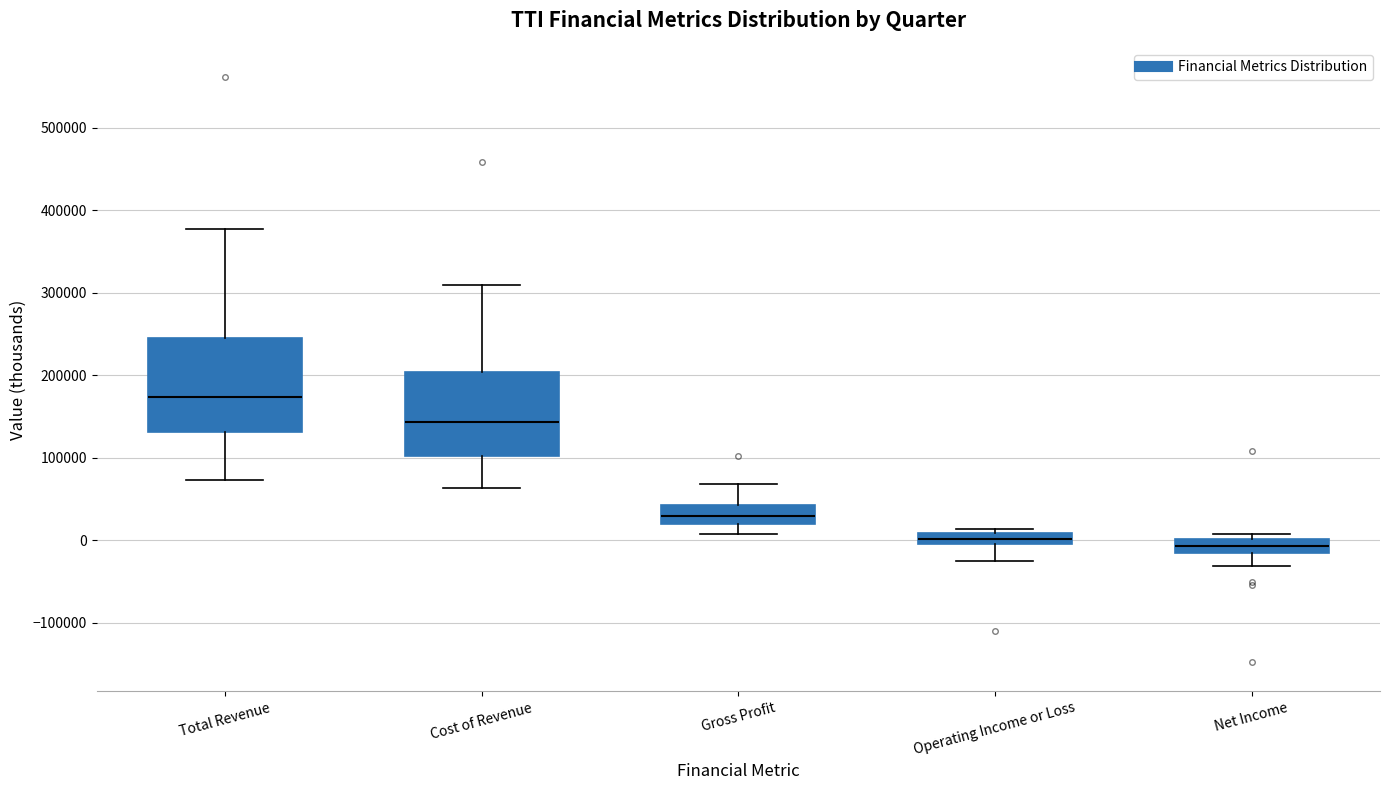

Which box's median line is the highest?

Total Revenue